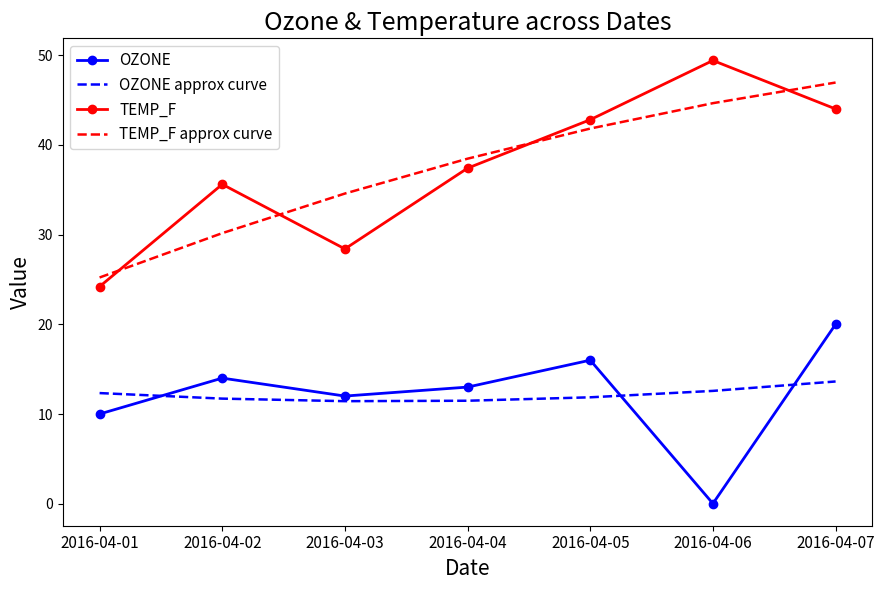

At 2016-04-02, list the series in order from smallest to largest.

OZONE approx curve, OZONE, TEMP_F approx curve, TEMP_F